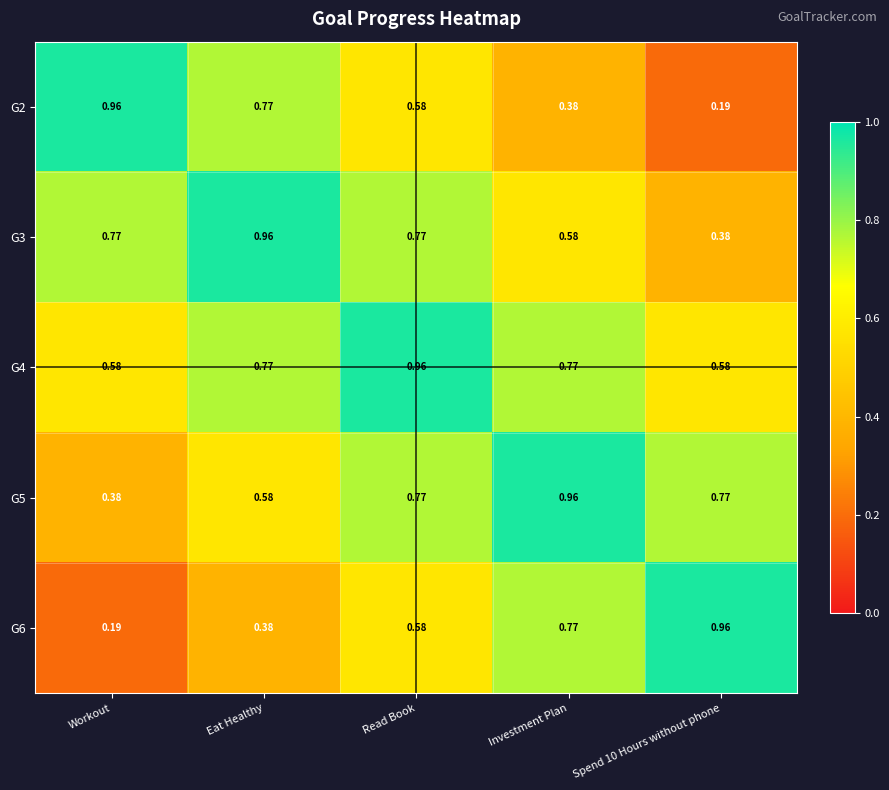

How many series are shown in this chart?

5